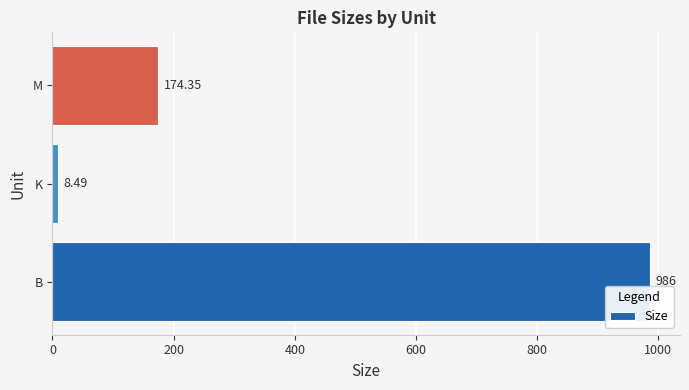

List the labels in order of value, smallest first.

K, M, B